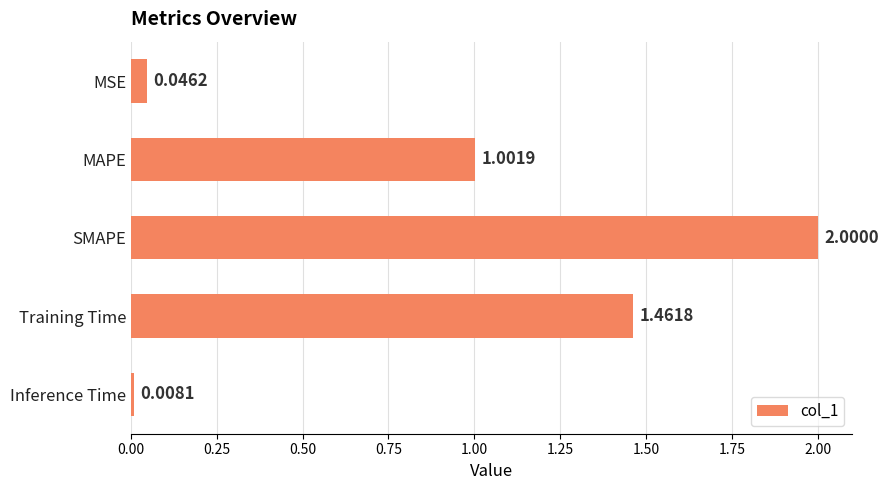

What is the difference between the maximum and minimum values?

2.0